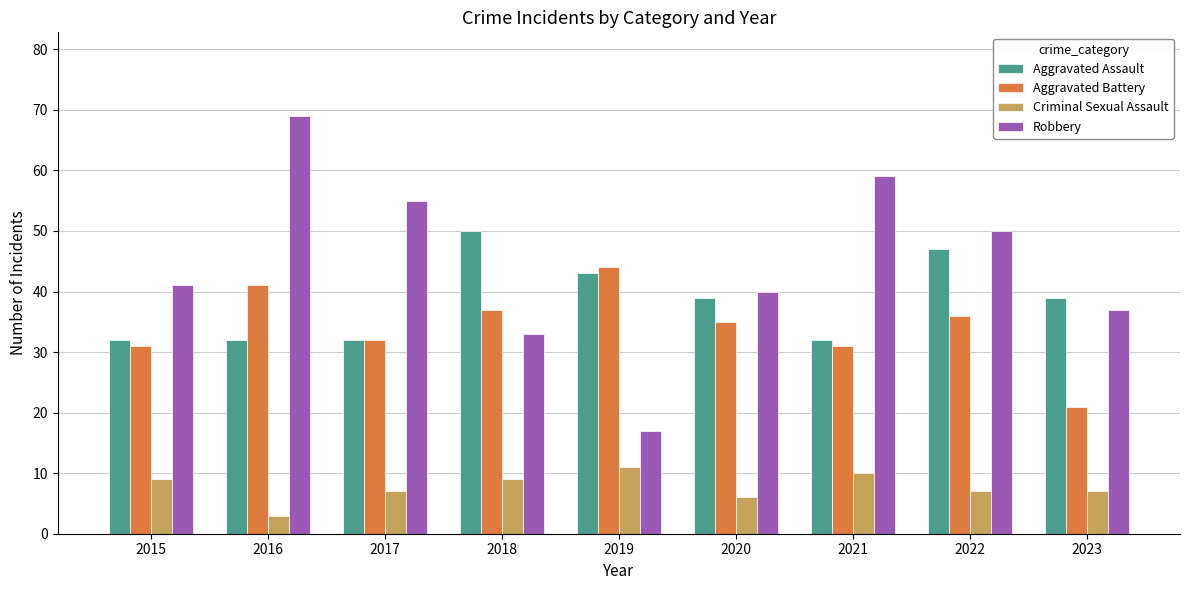

What is the difference between the maximum and second lowest values in the Aggravated Battery series?

13